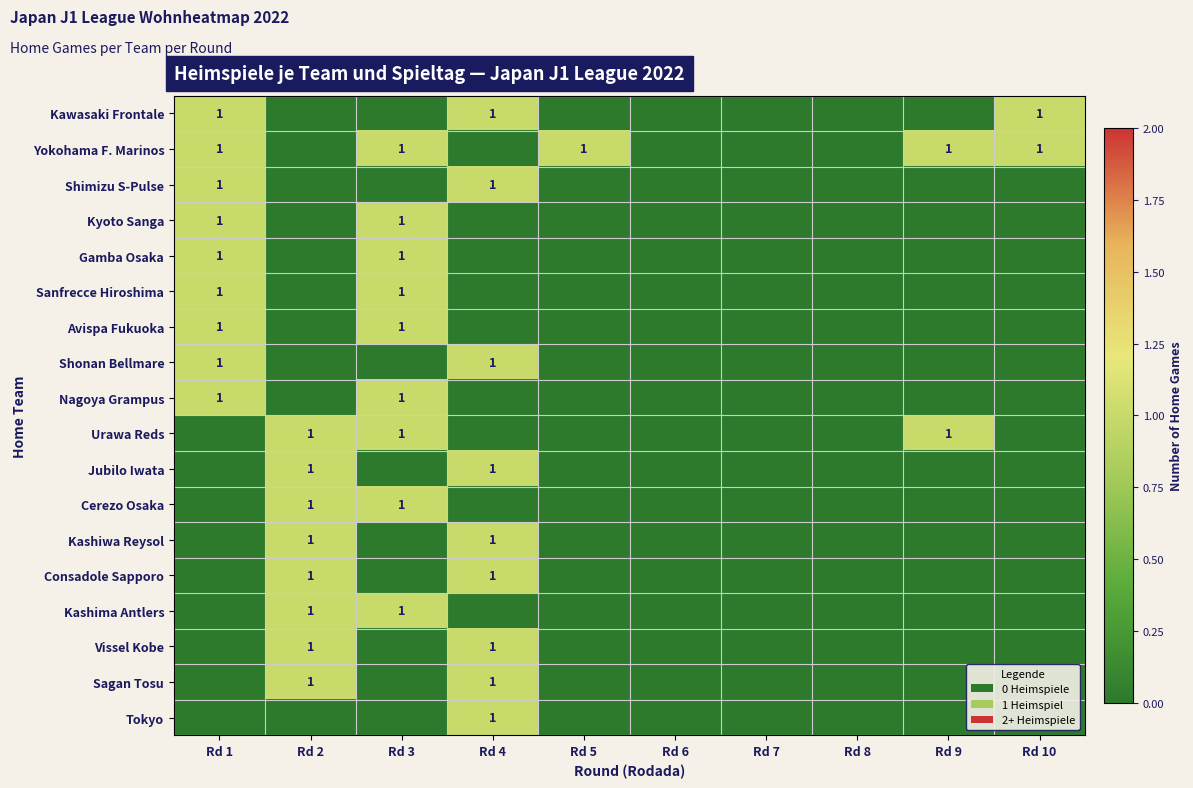

Count the number of categories in the chart.

10